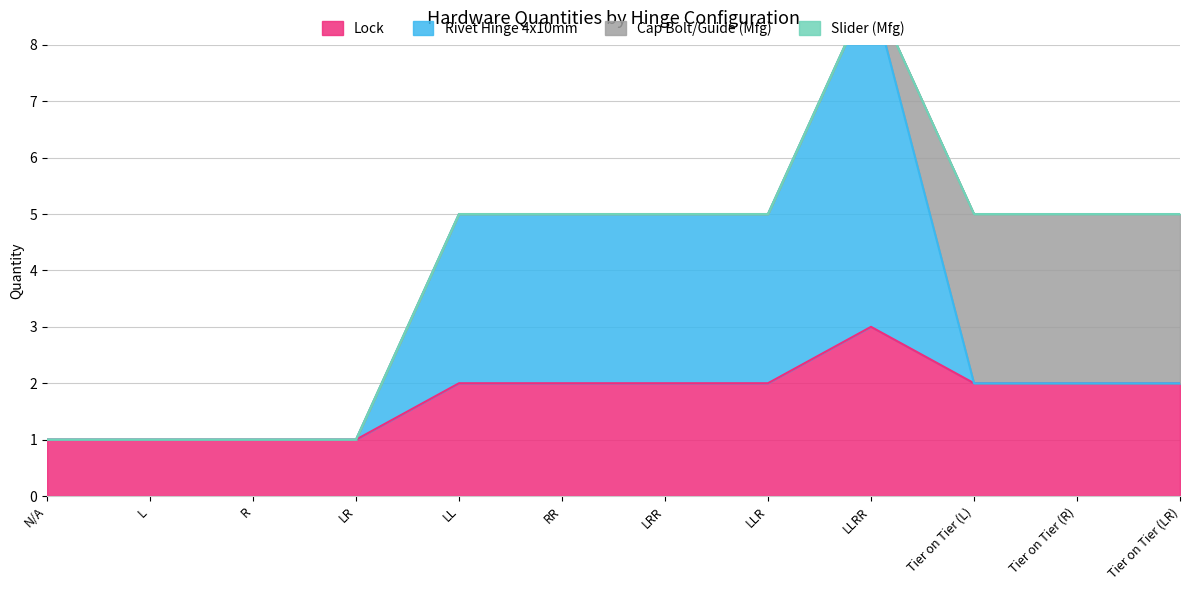

The value of Lock at Tier on Tier (L) is 3. True or false?

False